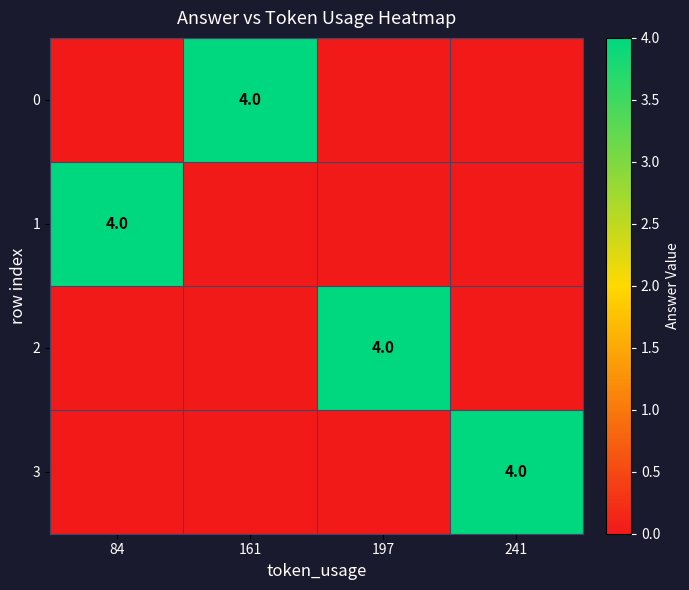

The 3 series shows 1 at 241. True or false?

False